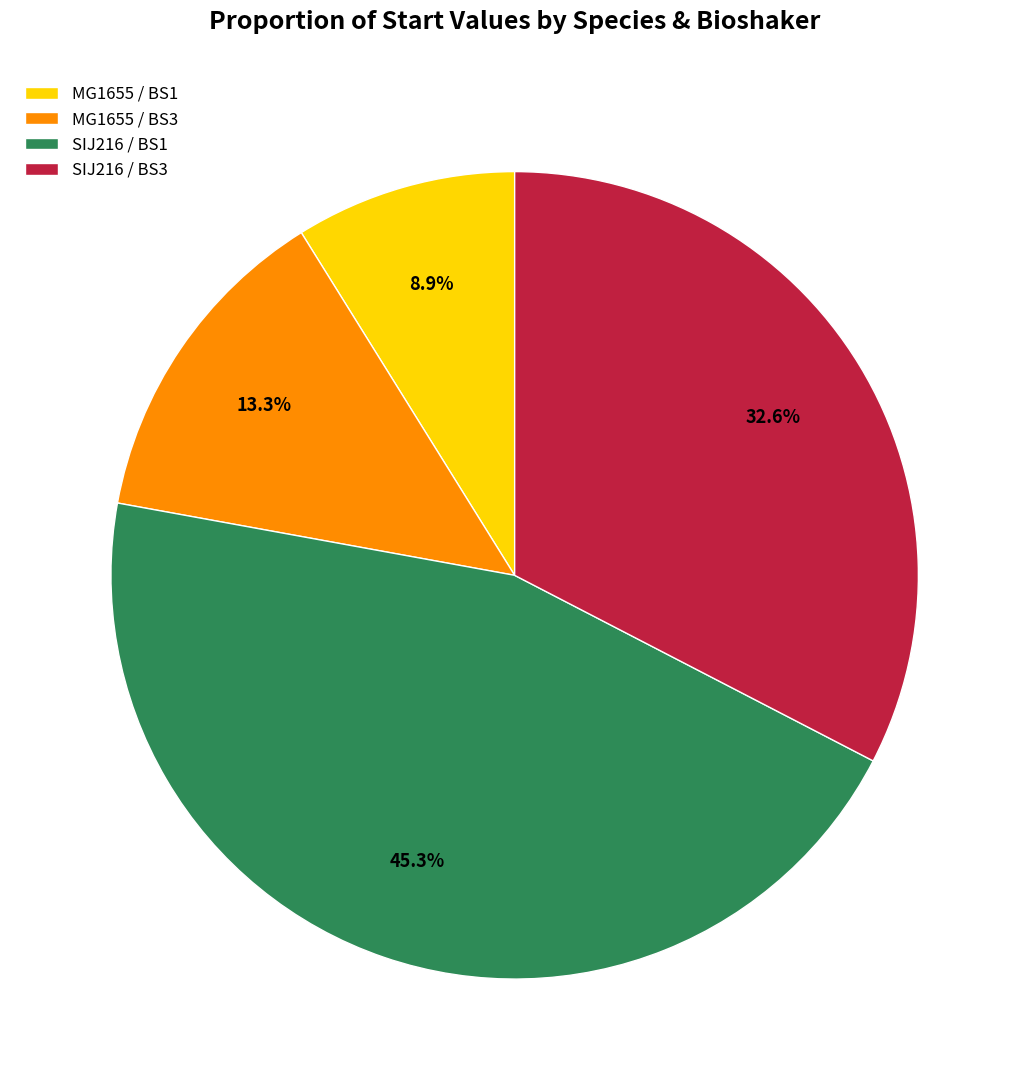

Which has a higher value, SIJ216 / BS3 or SIJ216 / BS1?

SIJ216 / BS1